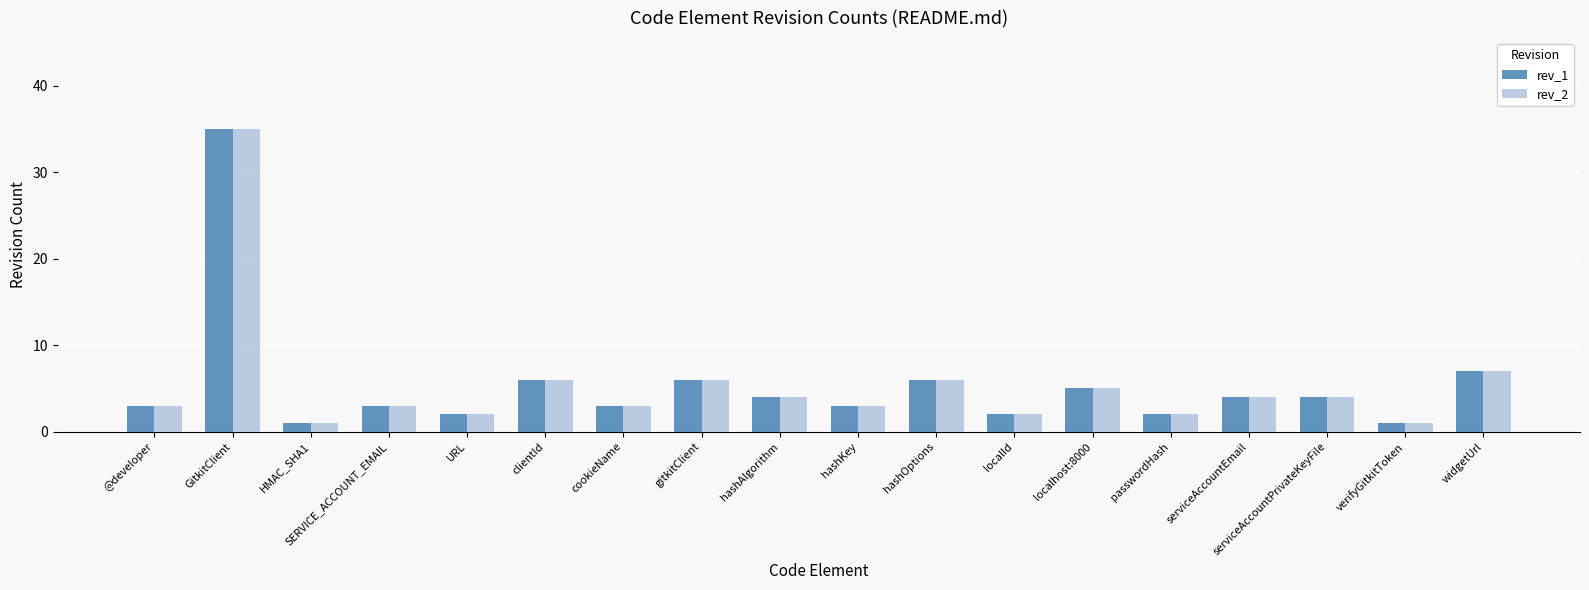

Is it true that rev_2 equals 3 at SERVICE_ACCOUNT_EMAIL?

True